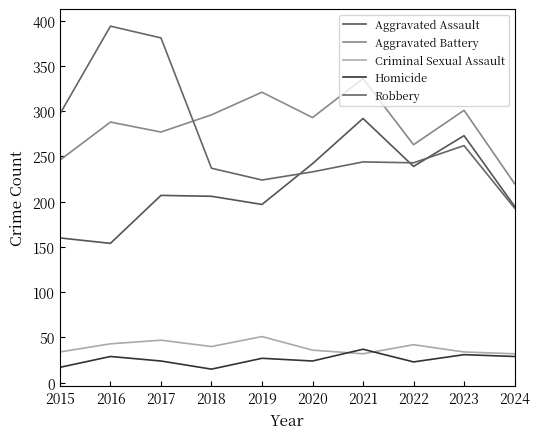

At which category does the chart reach its peak across all series?

2016